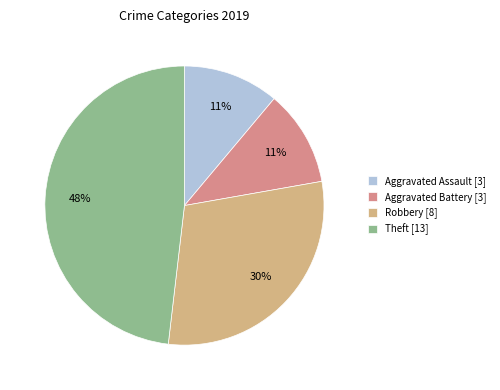

True or false: Aggravated Battery accounts for 11% of the total.

True